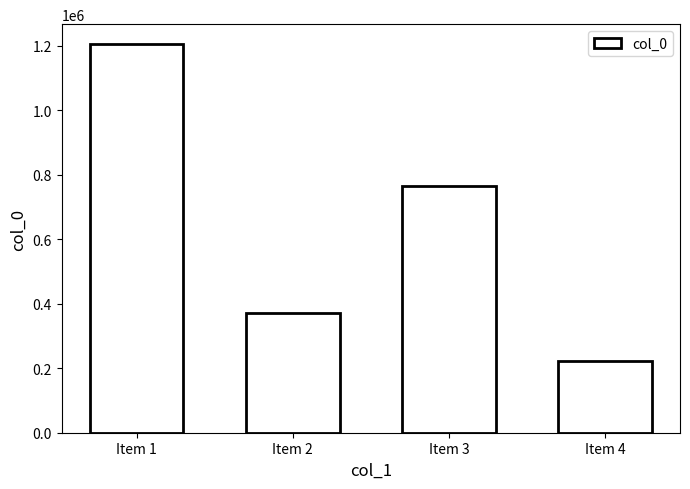

Is it true that the value at Item 3 is 343917?

False